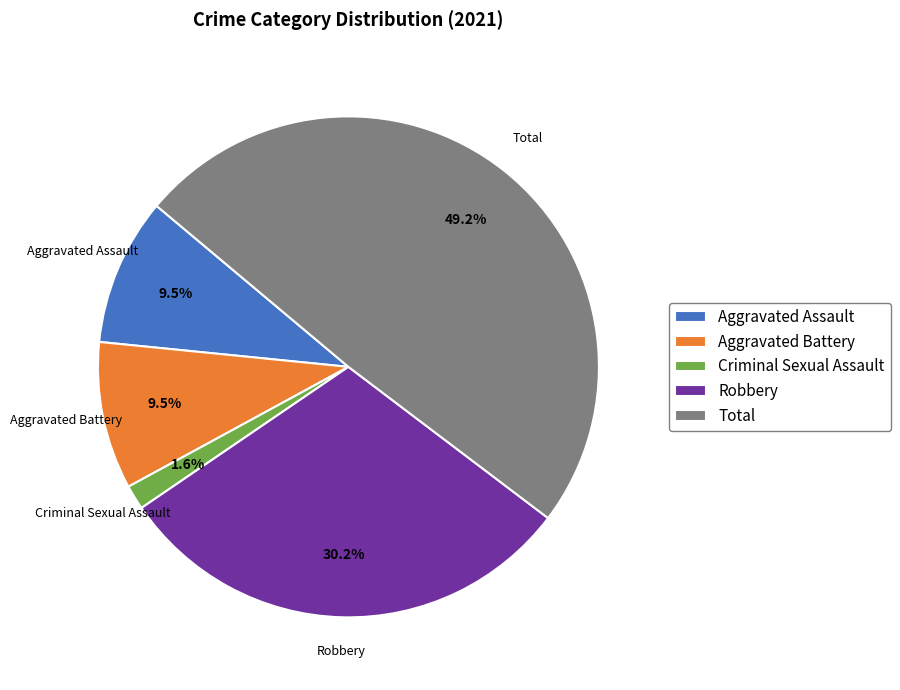

To the nearest percent, what is the difference between the largest and smallest slice percentages?

48%